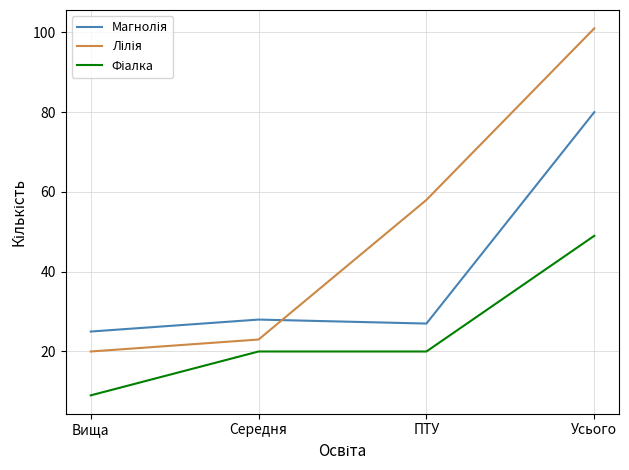

What position from the left is ПТУ?

3